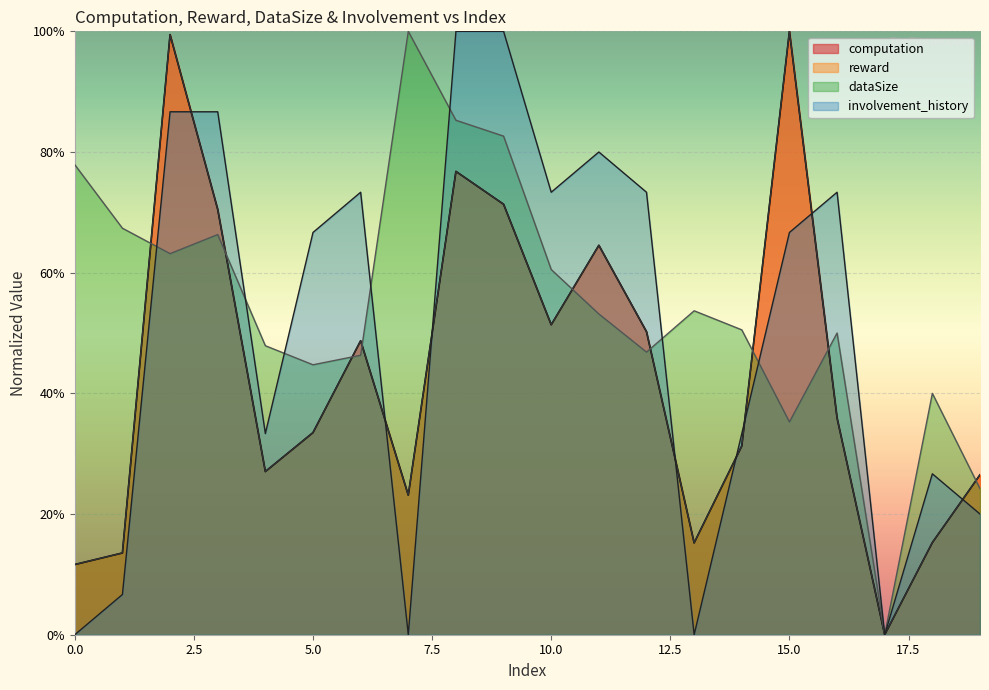

Is it true that dataSize equals 0.4 at 17?

False